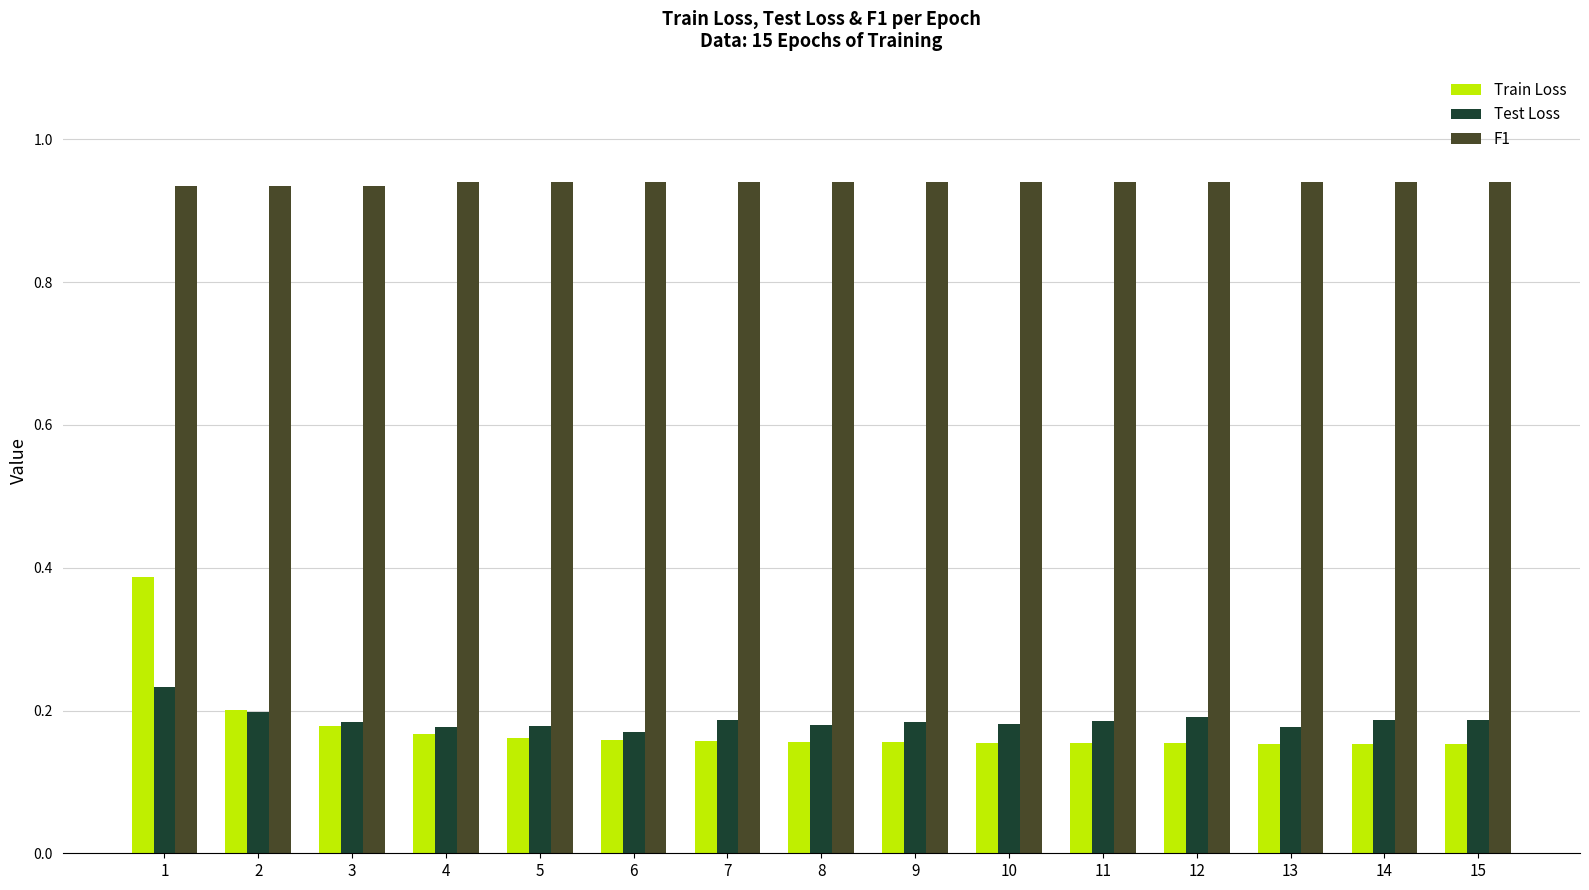

Is it true that Test Loss equals 0.1 at 4?

False